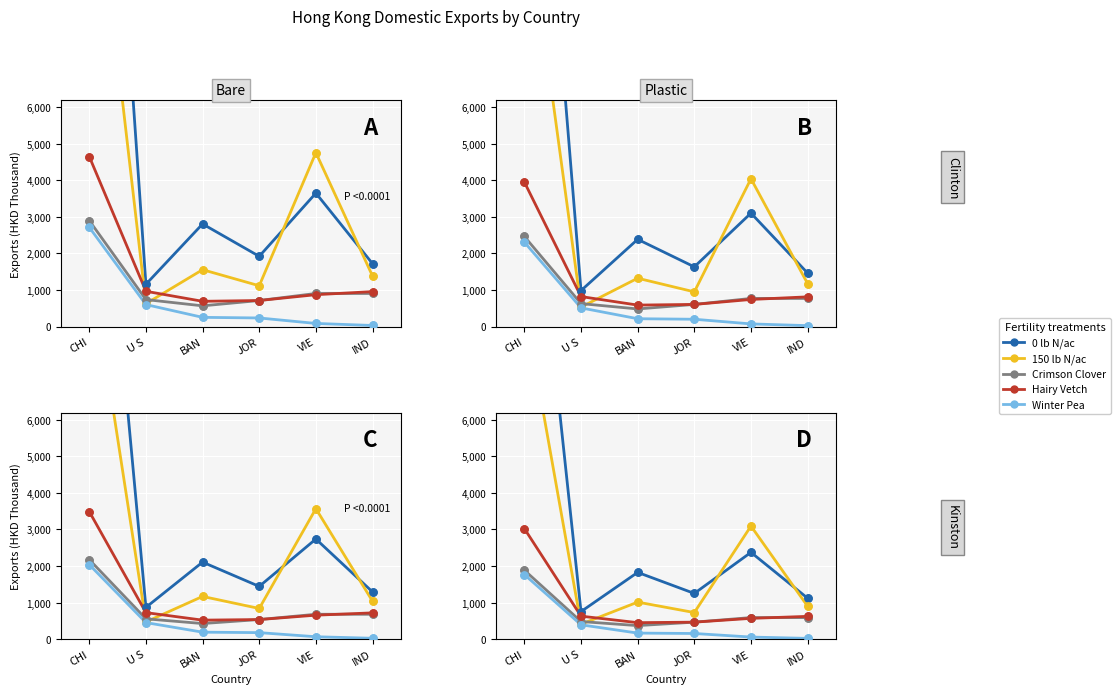

Which series has the largest Y range (max minus min)?

0 lb N/ac (201612)